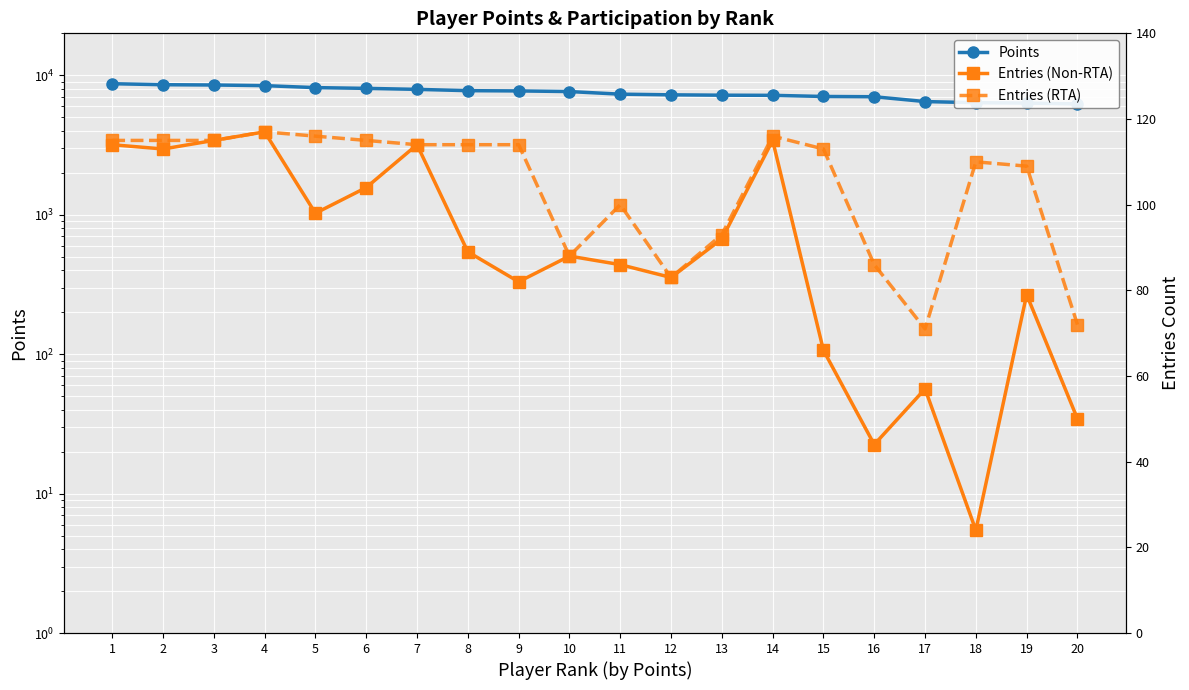

Which series changed the most between 7 and 11?

Points